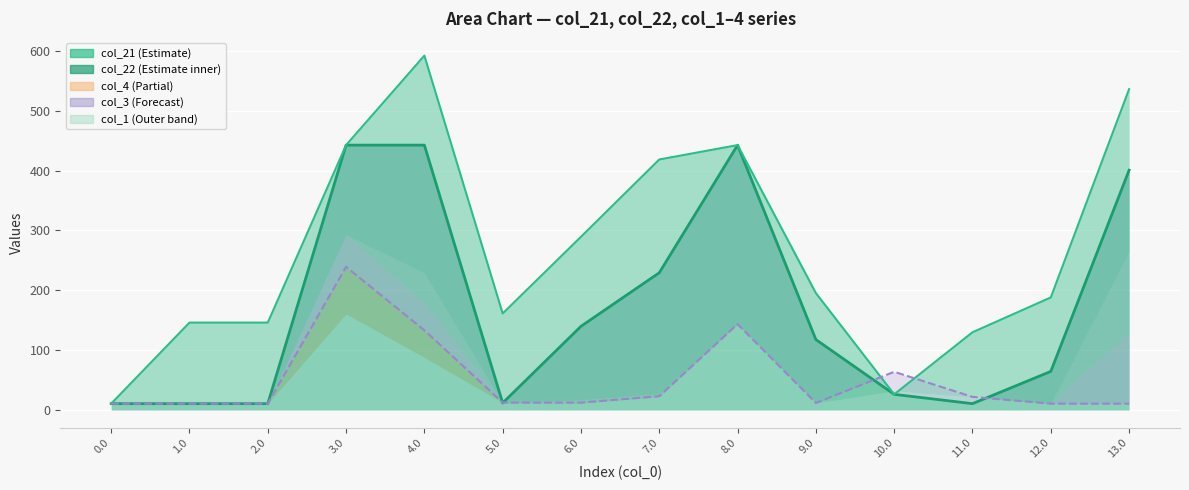

Count the number of categories in the chart.

14